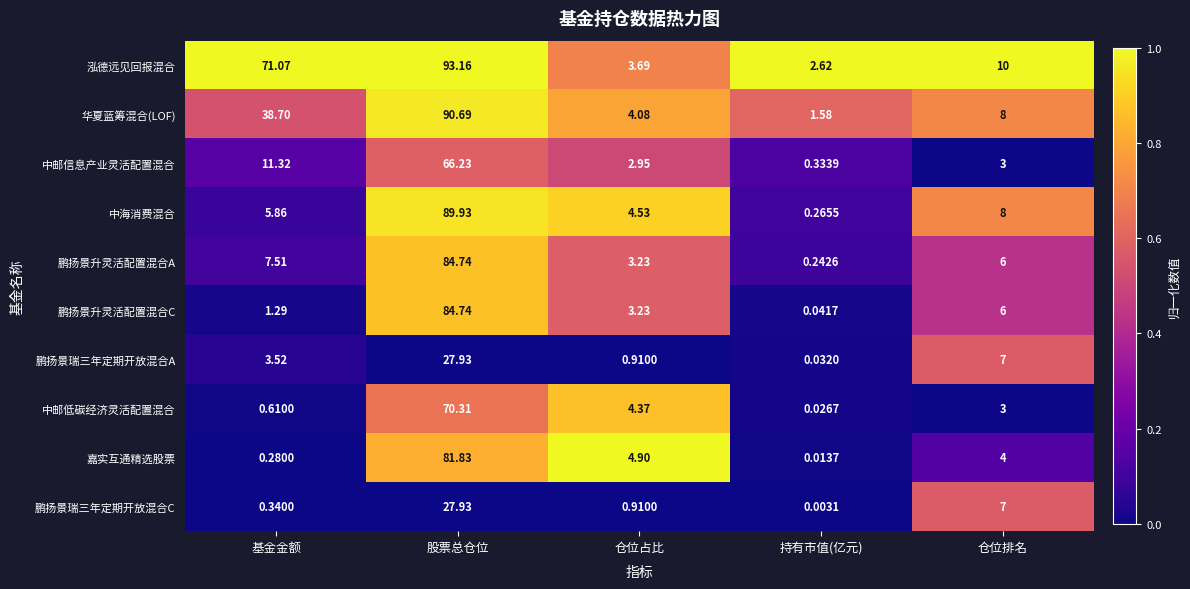

Between 仓位占比 and 仓位排名, which series saw the biggest shift?

泓德远见回报混合